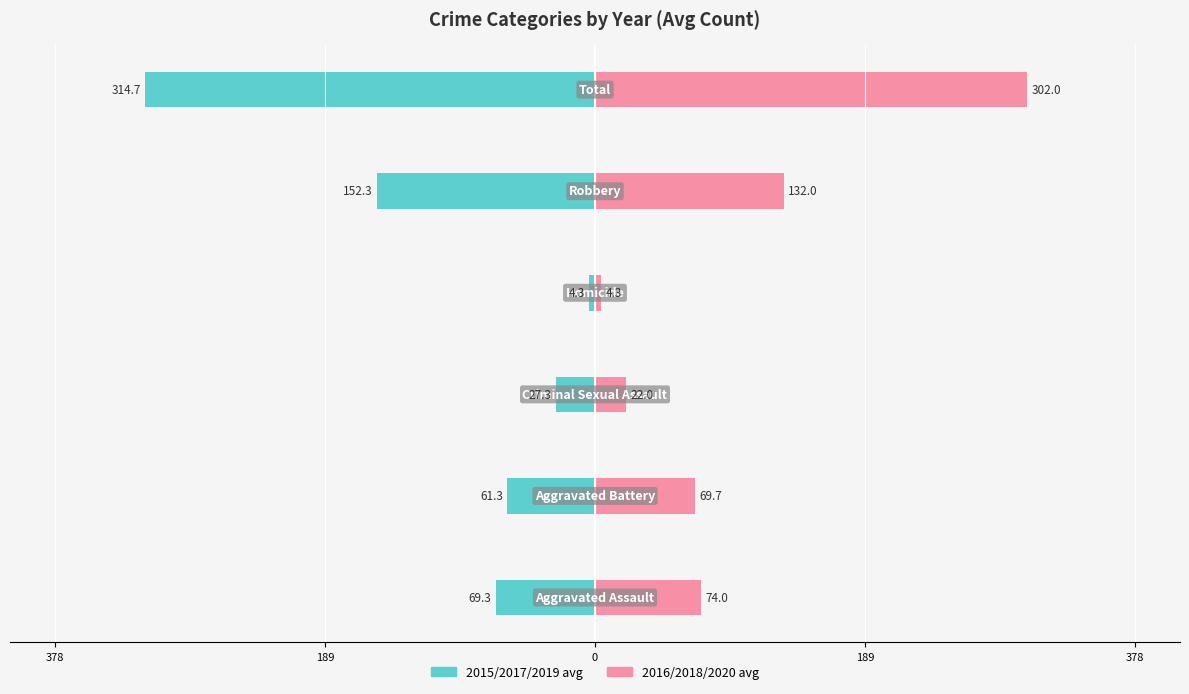

Which series has the largest range (max minus min)?

2015/2017/2019 avg